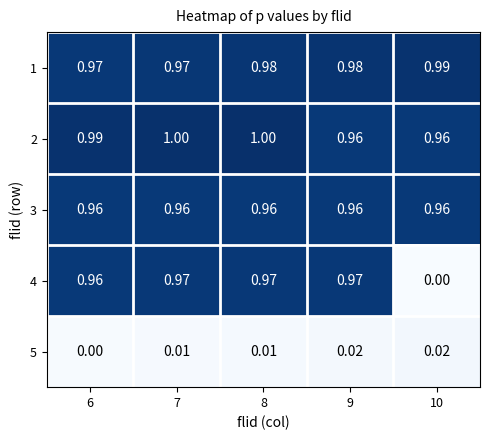

Reading right to left, transcribe all the data shown in this chart.

1: 10=1.0	9=1.0	8=1.0	7=1.0	6=1.0
2: 10=1.0	9=1.0	8=1.0	7=1.0	6=1.0
3: 10=1.0	9=1.0	8=1.0	7=1.0	6=1.0
4: 10=0.0	9=1.0	8=1.0	7=1.0	6=1.0
5: 10=0.0	9=0.0	8=0.0	7=0.0	6=0.0